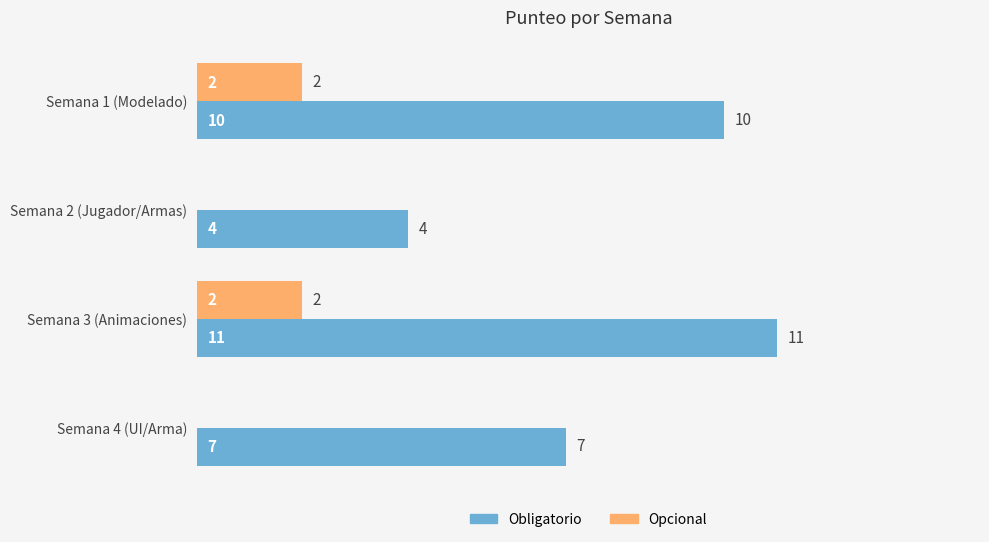

Is it true that Obligatorio equals 18 at Semana 3 (Animaciones)?

False